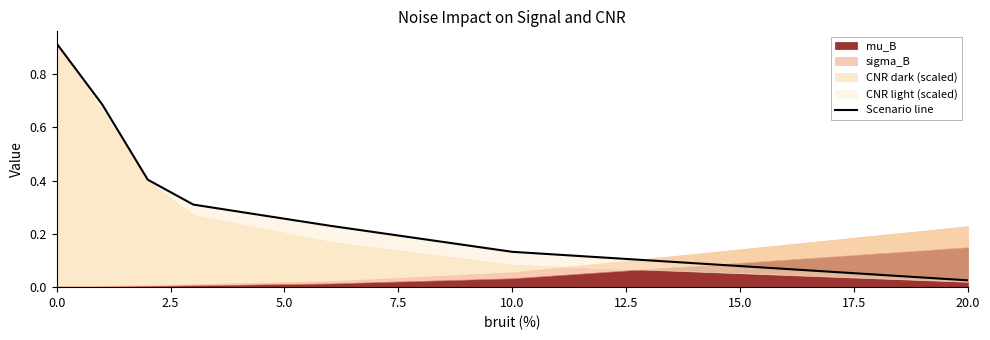

How many data points does each series have?

7